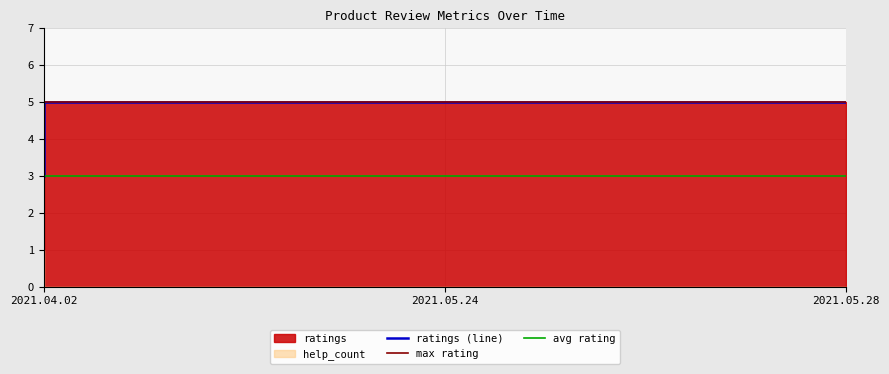

The chart shows a value of 3 at 2021.04.02. True or false?

True